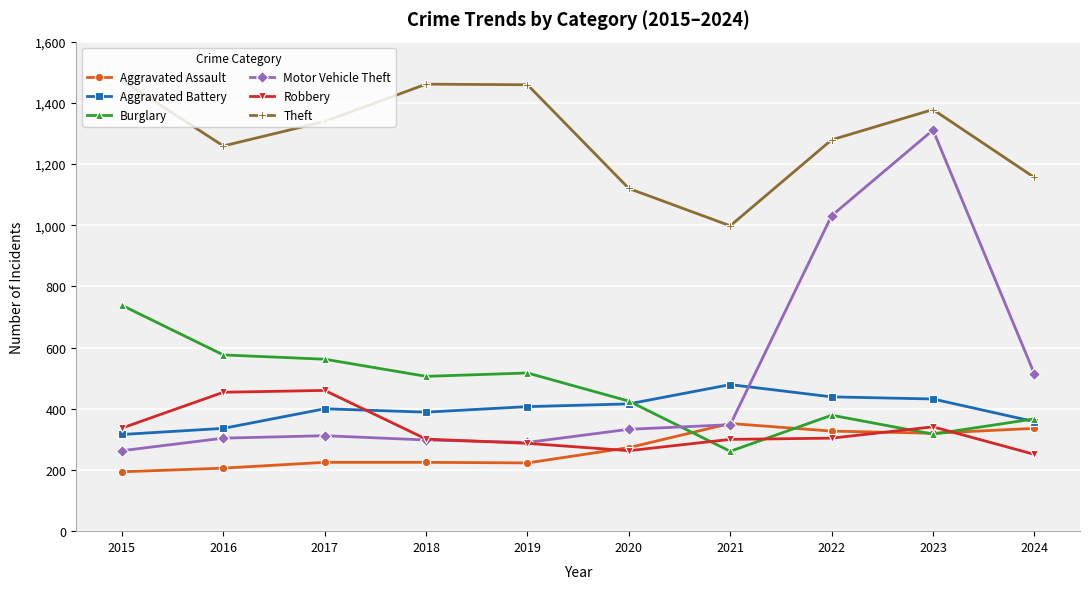

Which series changed the most between 2019 and 2022?

Motor Vehicle Theft